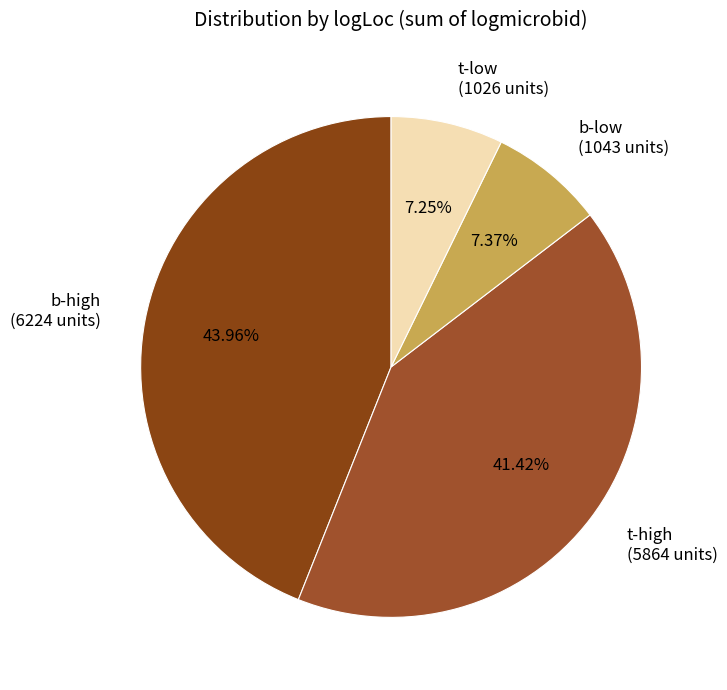

To the nearest percent, what is the difference between the largest and smallest slice percentages?

37%